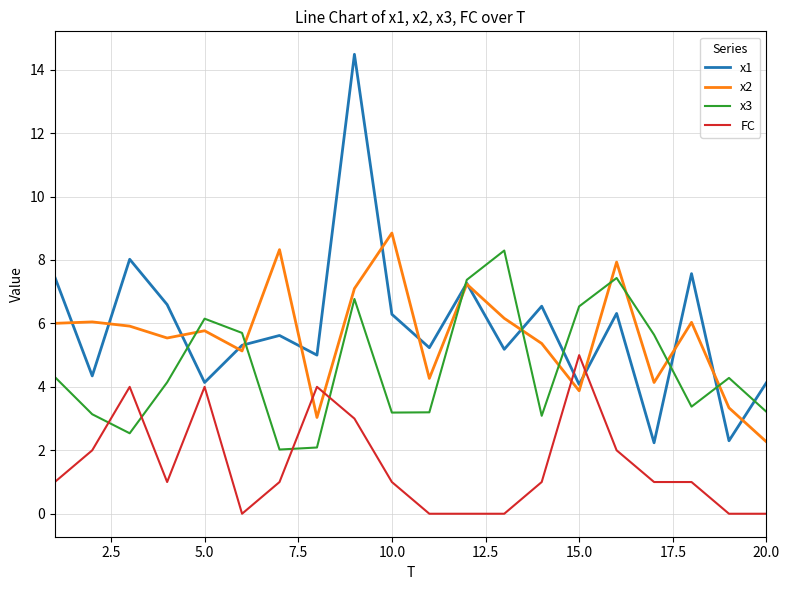

Which series ends up on top after the final intersection of x3 and FC?

x3